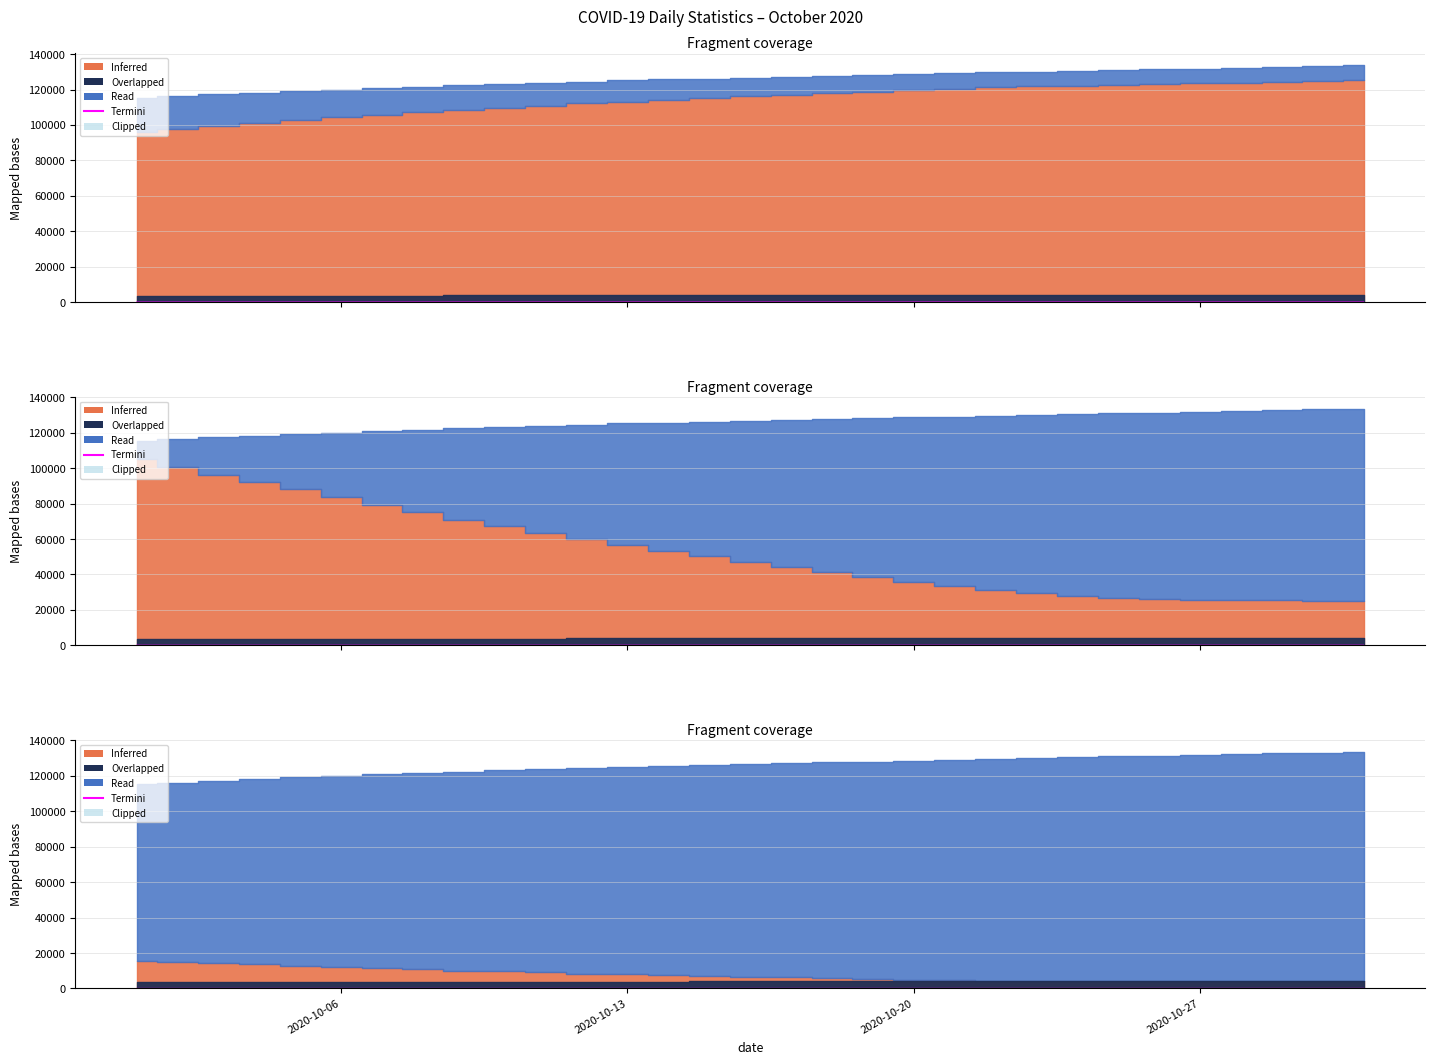

Does the chart display data point markers on the line(s)?

No